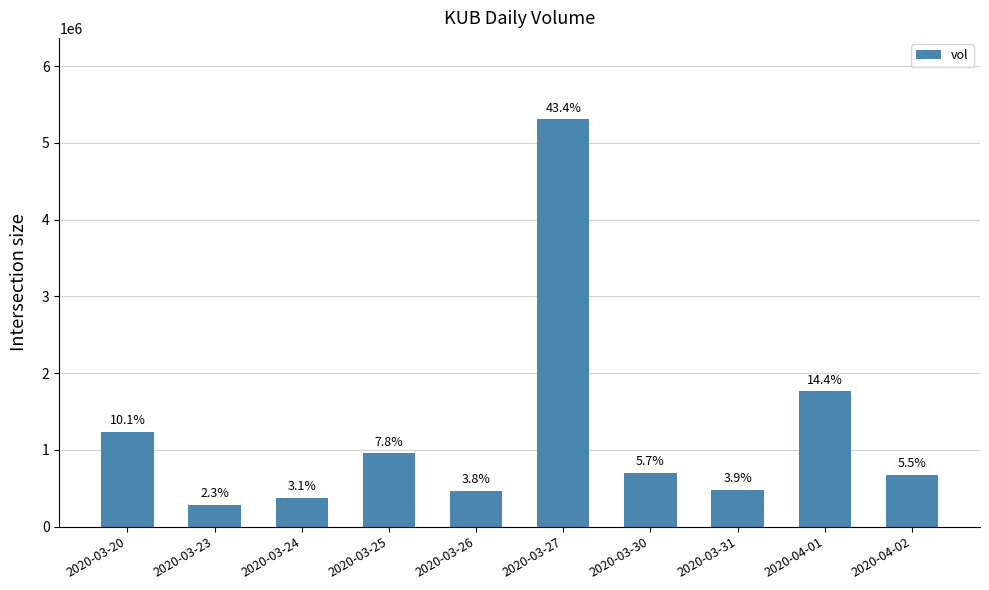

What is the sum of all values?

12243200